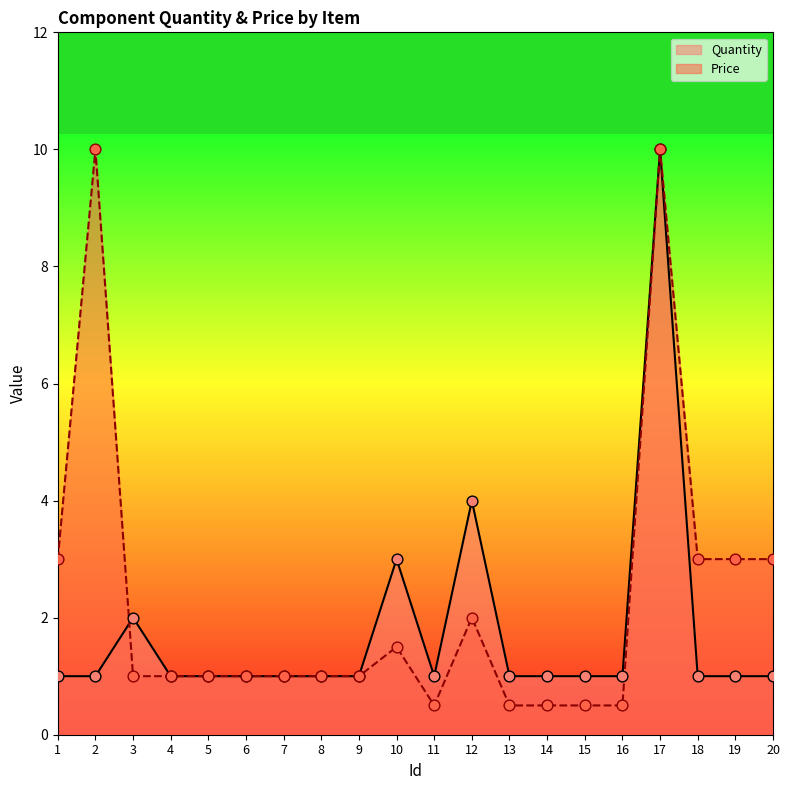

Is the value of Price at 9 greater than the value of Quantity at 15?

No